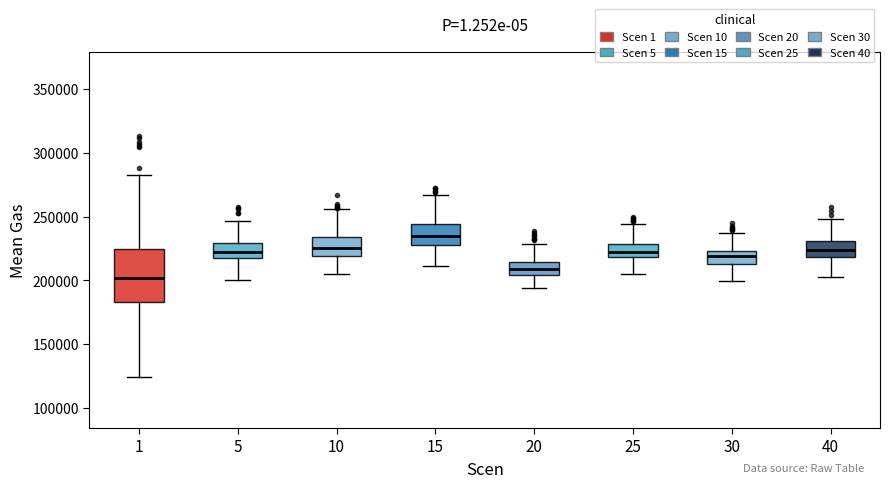

Reading left to right, transcribe this box plot: for each box, give where its median line is, the range the box spans, and where its two whiskers end, as read against the y-axis. The values are not printed on the chart, so give them approximately, as read against the axis.

1: median 200000, box 185000 to 225000, whiskers 125000 to 280000
5: median 220000, box 215000 to 230000, whiskers 200000 to 245000
10: median 225000, box 220000 to 235000, whiskers 205000 to 255000
15: median 235000, box 225000 to 245000, whiskers 210000 to 265000
20: median 210000, box 205000 to 215000, whiskers 195000 to 230000
25: median 220000 (inside the box), box 220000 to 230000, whiskers 205000 to 245000
30: median 220000, box 215000 to 225000, whiskers 200000 to 235000
40: median 225000, box 220000 to 230000, whiskers 200000 to 250000